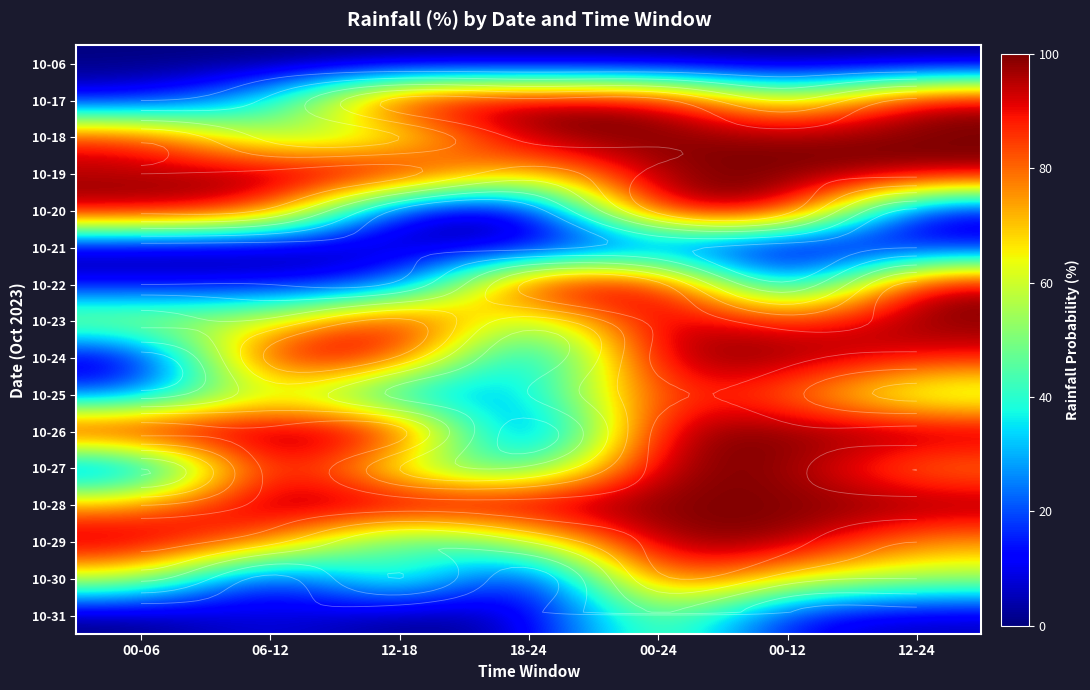

The 10-20 series shows 2 at 12-18. True or false?

False